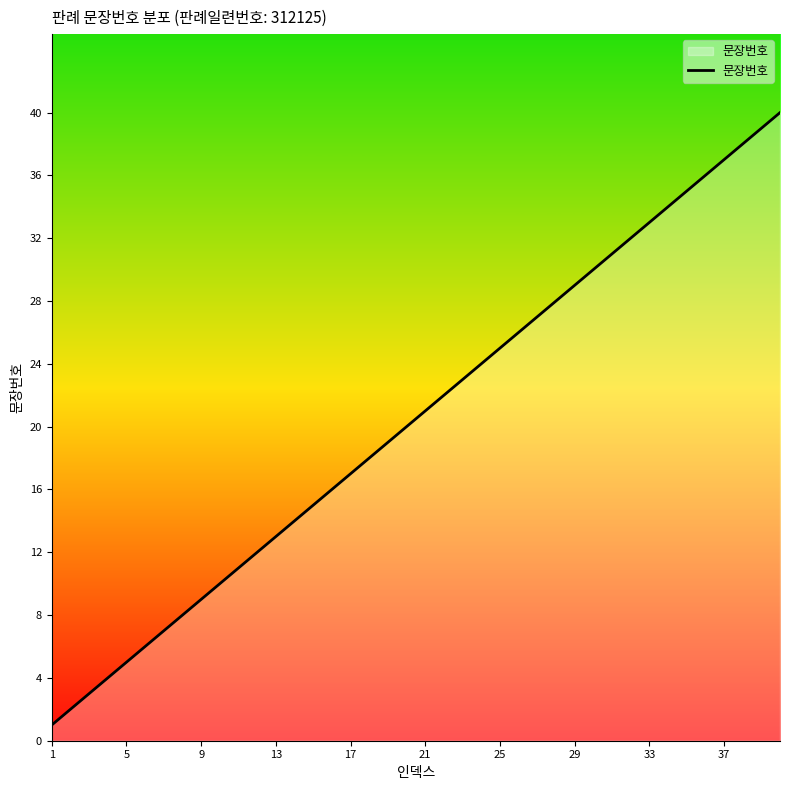

What is the greatest value displayed?

40